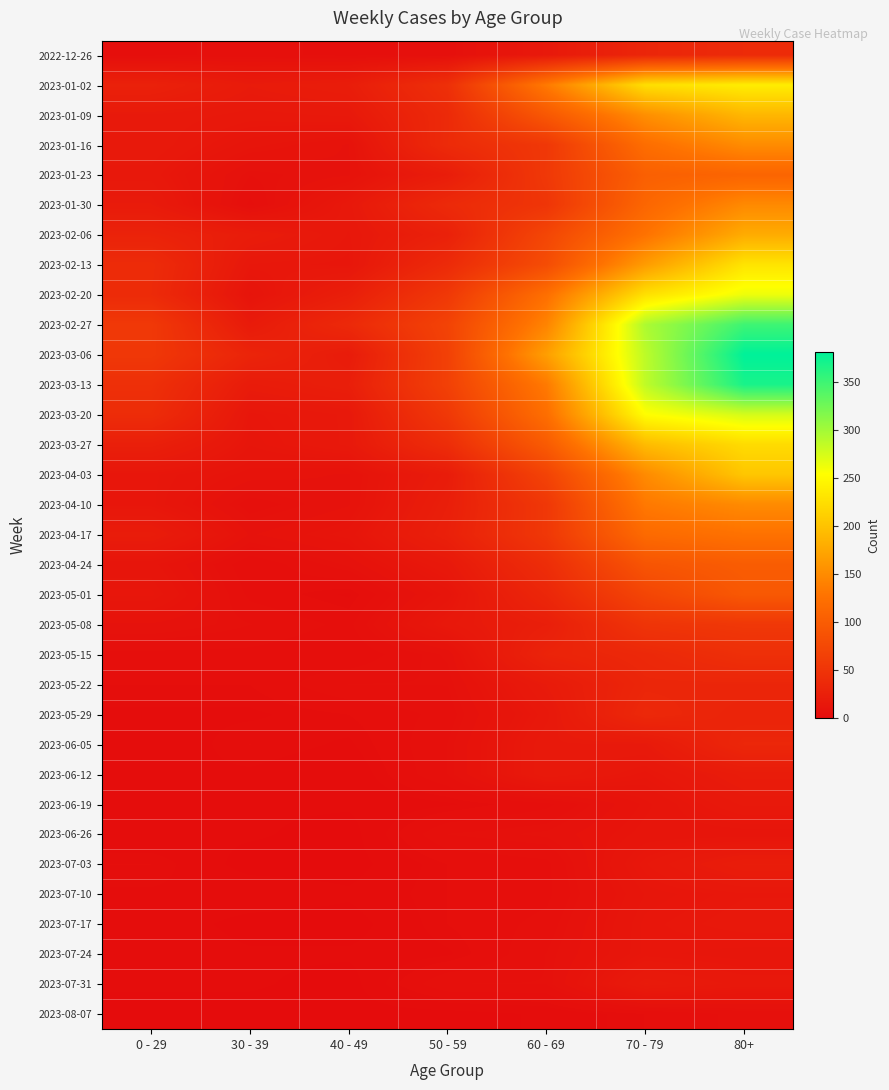

Reading left to right, list all the values displayed in this chart.

2022-12-26: 0 - 29=4	30 - 39=5	40 - 49=4	50 - 59=5	60 - 69=16	70 - 79=32	80+=38
2023-01-02: 0 - 29=26	30 - 39=18	40 - 49=21	50 - 59=44	60 - 69=134	70 - 79=225	80+=238
2023-01-09: 0 - 29=17	30 - 39=15	40 - 49=16	50 - 59=37	60 - 69=94	70 - 79=153	80+=189
2023-01-16: 0 - 29=17	30 - 39=11	40 - 49=8	50 - 59=38	60 - 69=54	70 - 79=121	80+=150
2023-01-23: 0 - 29=15	30 - 39=6	40 - 49=8	50 - 59=21	60 - 69=55	70 - 79=104	80+=110
2023-01-30: 0 - 29=18	30 - 39=4	40 - 49=15	50 - 59=37	60 - 69=51	70 - 79=112	80+=148
2023-02-06: 0 - 29=28	30 - 39=20	40 - 49=14	50 - 59=26	60 - 69=72	70 - 79=127	80+=179
2023-02-13: 0 - 29=39	30 - 39=14	40 - 49=13	50 - 59=38	60 - 69=80	70 - 79=165	80+=230
2023-02-20: 0 - 29=38	30 - 39=10	40 - 49=23	50 - 59=55	60 - 69=123	70 - 79=227	80+=263
2023-02-27: 0 - 29=55	30 - 39=18	40 - 49=36	50 - 59=68	60 - 69=143	70 - 79=295	80+=350
2023-03-06: 0 - 29=54	30 - 39=30	40 - 49=19	50 - 59=65	60 - 69=167	70 - 79=287	80+=381
2023-03-13: 0 - 29=44	30 - 39=19	40 - 49=23	50 - 59=65	60 - 69=134	70 - 79=286	80+=368
2023-03-20: 0 - 29=40	30 - 39=13	40 - 49=16	50 - 59=55	60 - 69=122	70 - 79=253	80+=275
2023-03-27: 0 - 29=24	30 - 39=12	40 - 49=16	50 - 59=41	60 - 69=98	70 - 79=193	80+=222
2023-04-03: 0 - 29=13	30 - 39=9	40 - 49=8	50 - 59=20	60 - 69=68	70 - 79=149	80+=203
2023-04-10: 0 - 29=13	30 - 39=5	40 - 49=8	50 - 59=23	60 - 69=54	70 - 79=133	80+=149
2023-04-17: 0 - 29=20	30 - 39=8	40 - 49=11	50 - 59=25	60 - 69=54	70 - 79=117	80+=126
2023-04-24: 0 - 29=11	30 - 39=3	40 - 49=7	50 - 59=16	60 - 69=41	70 - 79=90	80+=100
2023-05-01: 0 - 29=13	30 - 39=4	40 - 49=2	50 - 59=11	60 - 69=33	70 - 79=71	80+=95
2023-05-08: 0 - 29=8	30 - 39=6	40 - 49=4	50 - 59=15	60 - 69=23	70 - 79=50	80+=54
2023-05-15: 0 - 29=4	30 - 39=4	40 - 49=3	50 - 59=7	60 - 69=29	70 - 79=35	80+=44
2023-05-22: 0 - 29=3	30 - 39=3	40 - 49=6	50 - 59=6	60 - 69=18	70 - 79=32	80+=32
2023-05-29: 0 - 29=2	30 - 39=2	40 - 49=3	50 - 59=5	60 - 69=15	70 - 79=35	80+=29
2023-06-05: 0 - 29=1	30 - 39=3	40 - 49=2	50 - 59=6	60 - 69=17	70 - 79=17	80+=33
2023-06-12: 0 - 29=2	30 - 39=2	40 - 49=1	50 - 59=6	60 - 69=17	70 - 79=13	80+=20
2023-06-19: 0 - 29=1	30 - 39=1	40 - 49=1	50 - 59=2	60 - 69=4	70 - 79=10	80+=16
2023-06-26: 0 - 29=1	30 - 39=1	40 - 49=0	50 - 59=6	60 - 69=7	70 - 79=11	80+=11
2023-07-03: 0 - 29=3	30 - 39=0	40 - 49=0	50 - 59=3	60 - 69=4	70 - 79=14	80+=21
2023-07-10: 0 - 29=2	30 - 39=2	40 - 49=1	50 - 59=3	60 - 69=4	70 - 79=12	80+=14
2023-07-17: 0 - 29=2	30 - 39=0	40 - 49=0	50 - 59=3	60 - 69=5	70 - 79=13	80+=15
2023-07-24: 0 - 29=2	30 - 39=1	40 - 49=1	50 - 59=2	60 - 69=6	70 - 79=13	80+=12
2023-07-31: 0 - 29=1	30 - 39=1	40 - 49=0	50 - 59=6	60 - 69=6	70 - 79=18	80+=15
2023-08-07: 0 - 29=0	30 - 39=0	40 - 49=0	50 - 59=0	60 - 69=1	70 - 79=3	80+=5